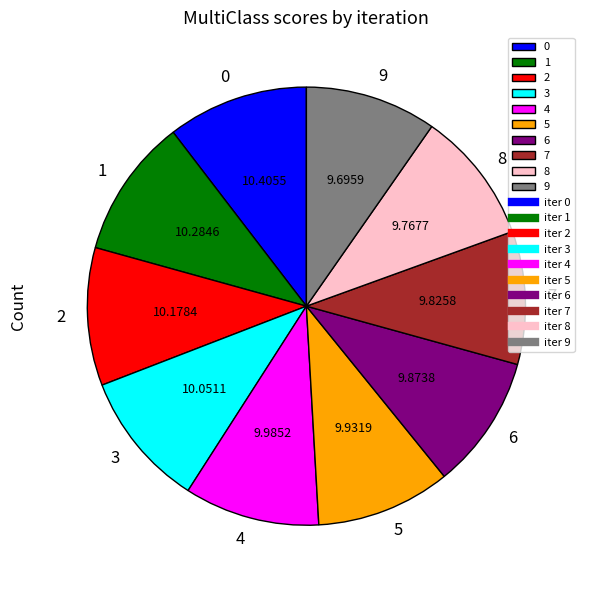

True or false: 8 accounts for 16% of the total.

False